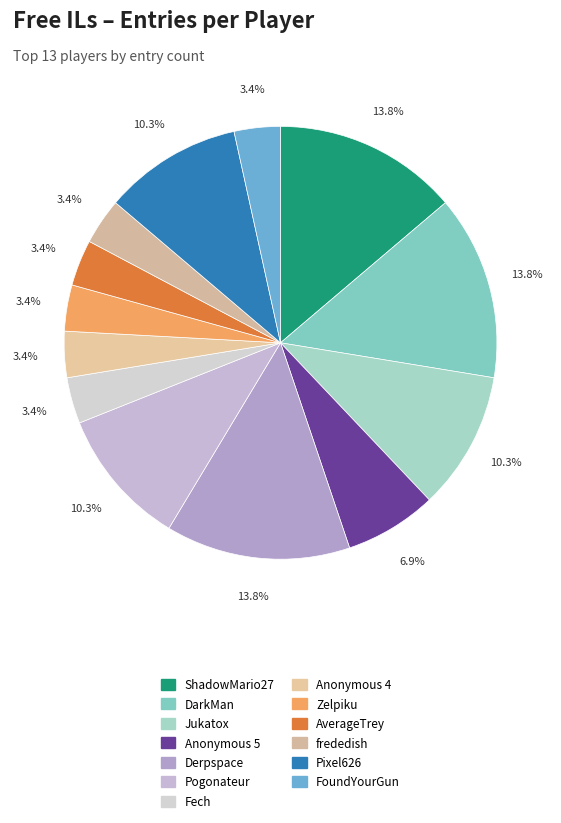

To the nearest percent, what portion does Anonymous 4 represent?

3%